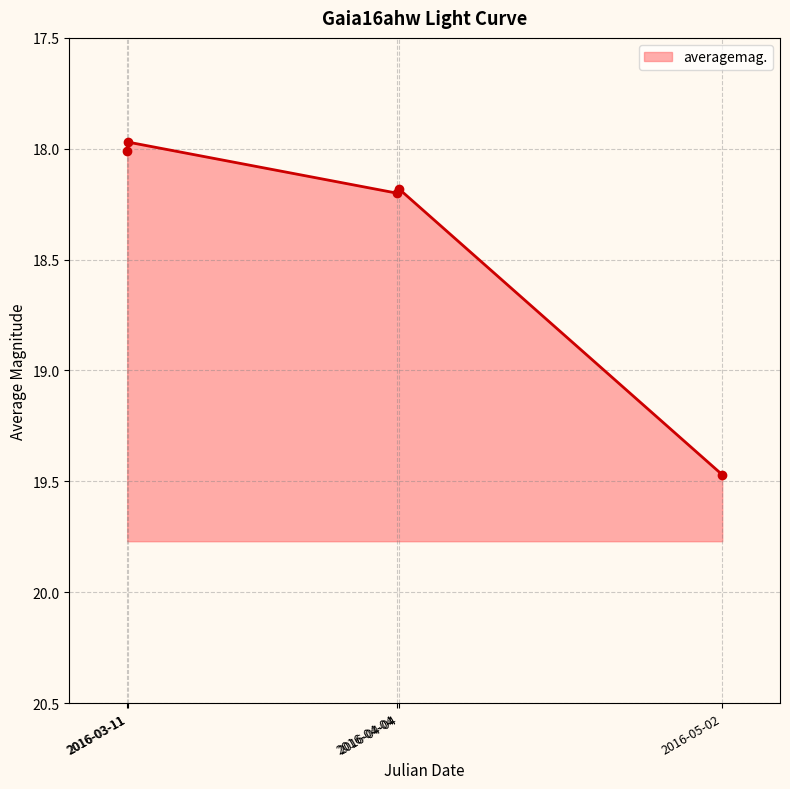

Approximately how many times larger is the value at 2016-03-11 compared to 2016-03-11?

1.0